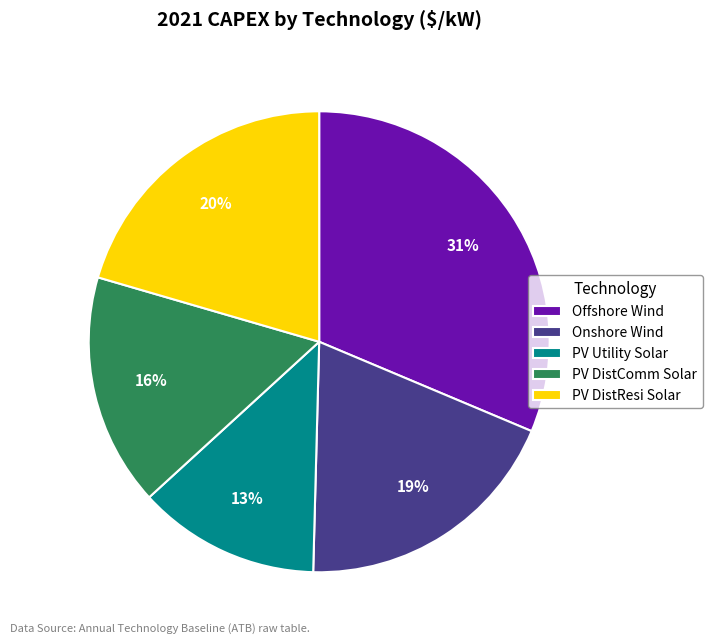

Rank the categories by value from highest to lowest.

Offshore Wind, PV DistResi Solar, Onshore Wind, PV DistComm Solar, PV Utility Solar